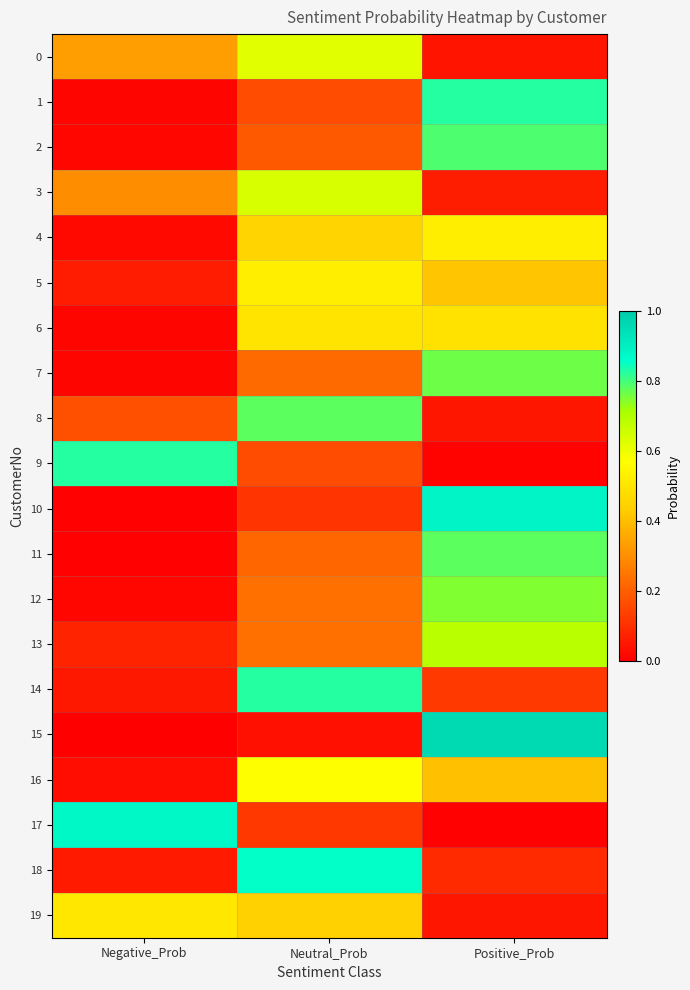

At which category is the sum across all series the highest?

Positive_Prob